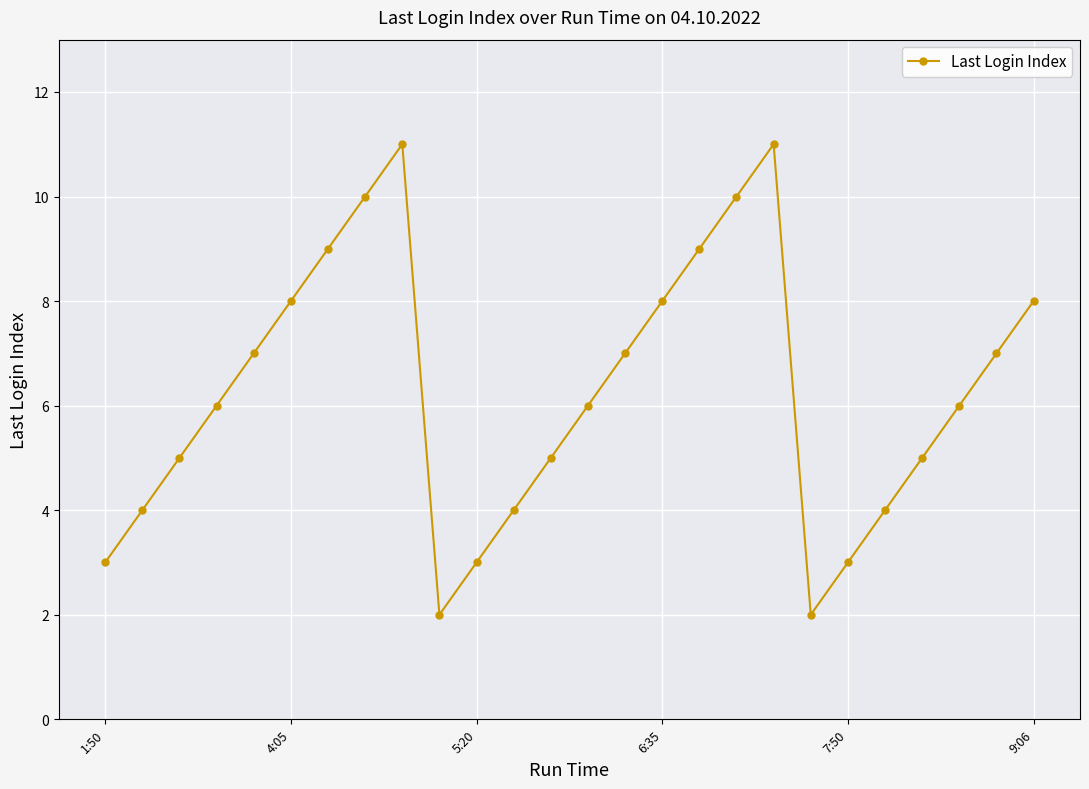

What is the sum of all values?

163